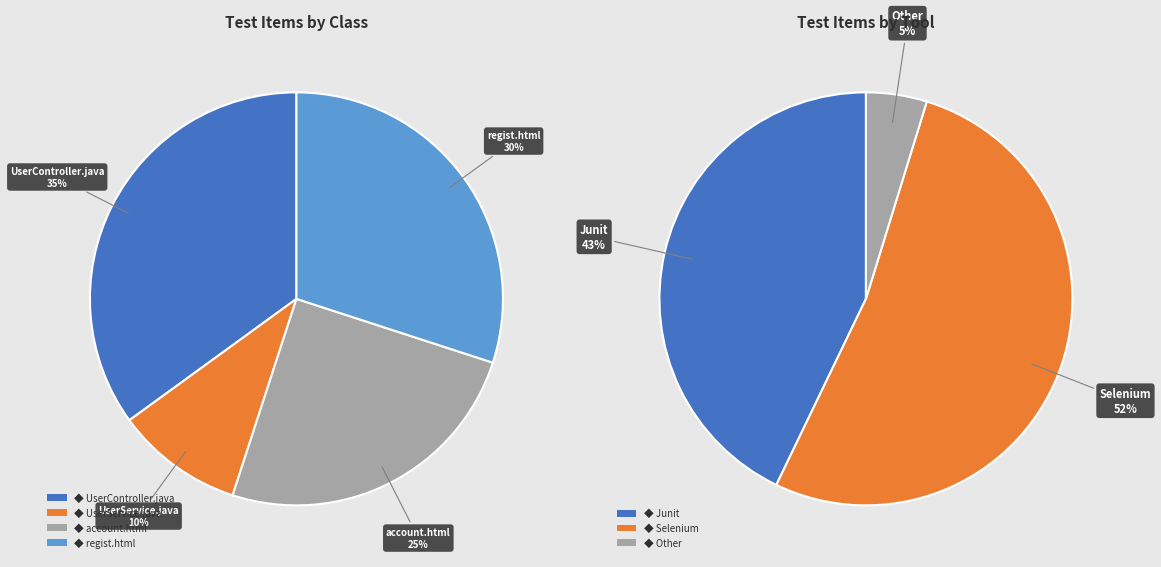

How many segments does this pie chart have?

4